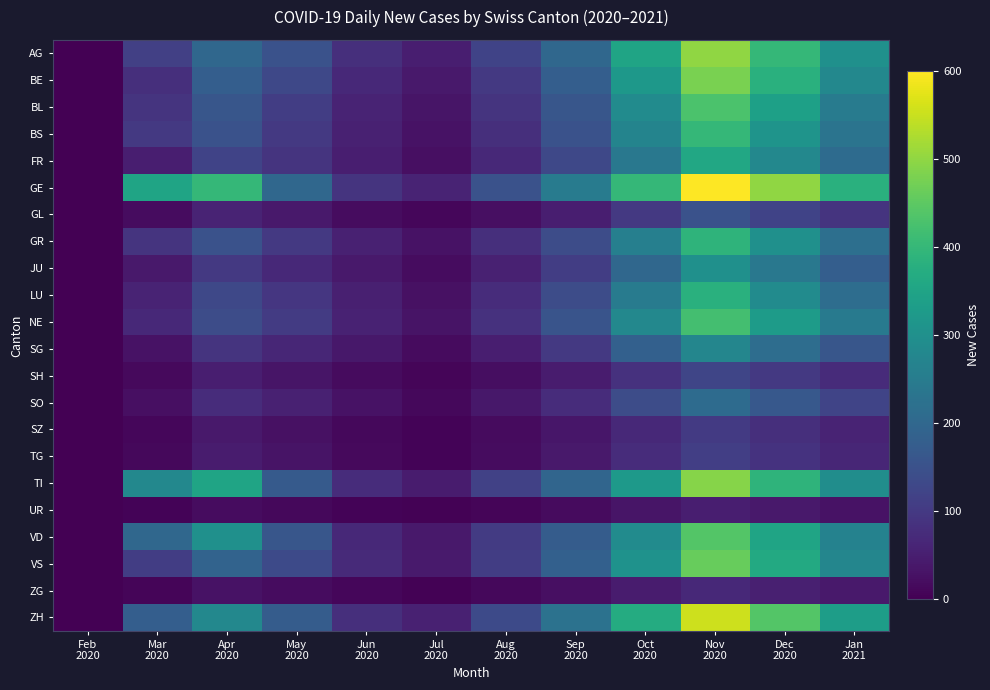

Which series has the largest total across all categories?

GE